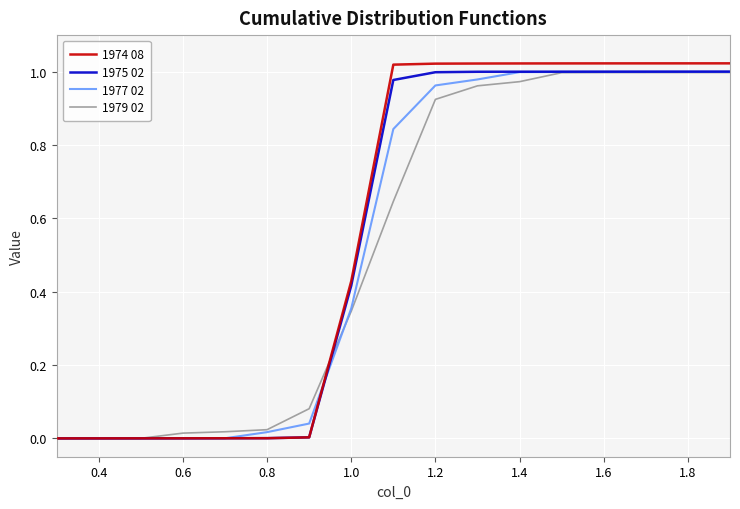

Which series has the largest total across all categories?

1974 08